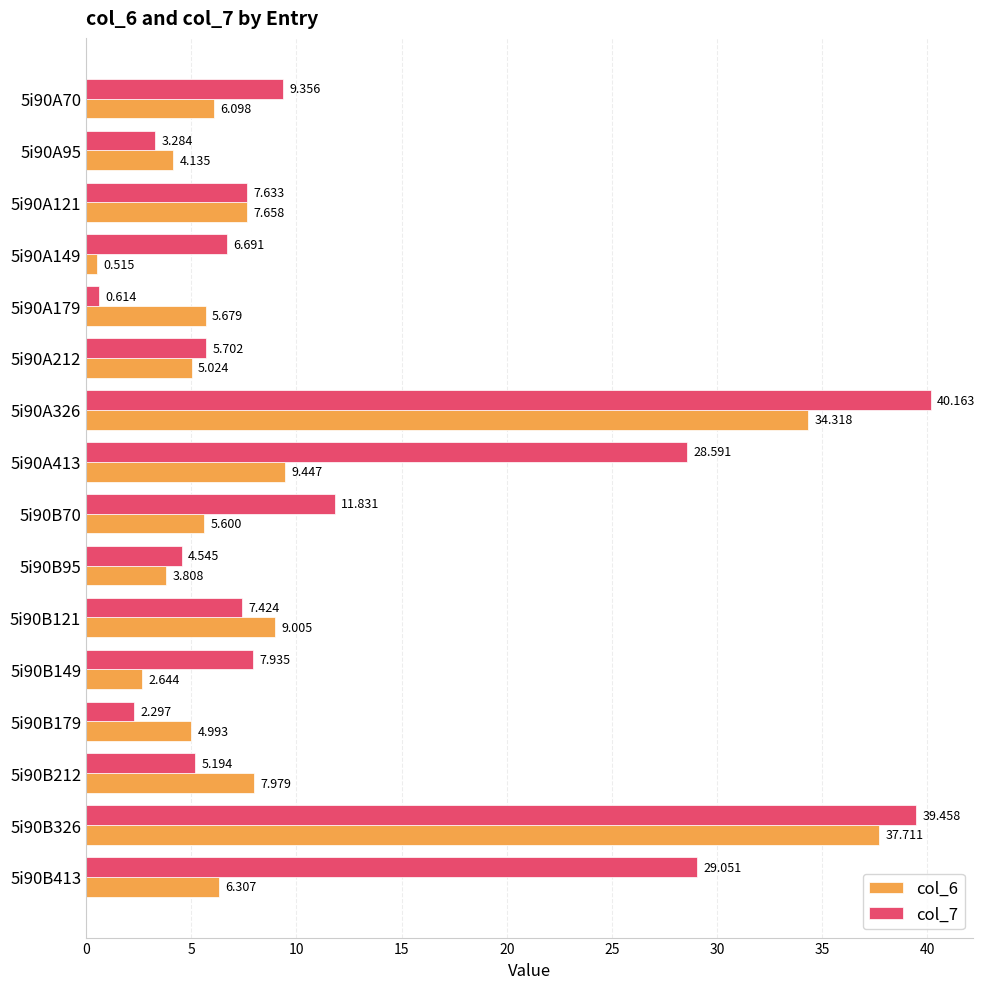

At which category is the sum across all series the highest?

5i90B326